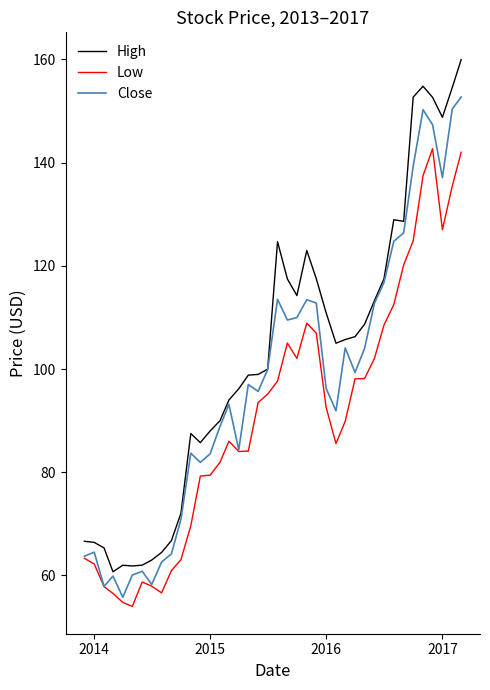

What is the difference between the maximum and second lowest values in the High series?

98.1